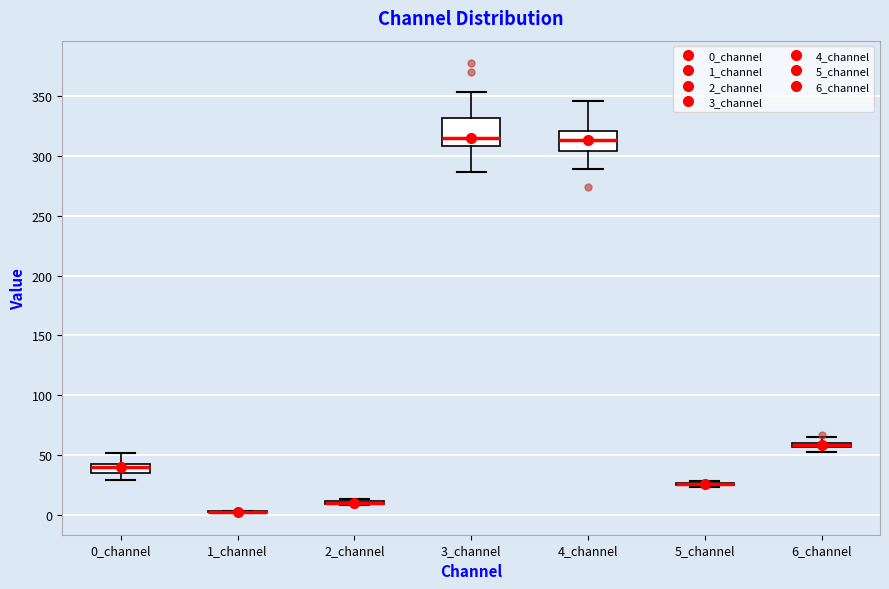

Comparing the boxes themselves (not the whiskers), which one is the tallest?

3_channel